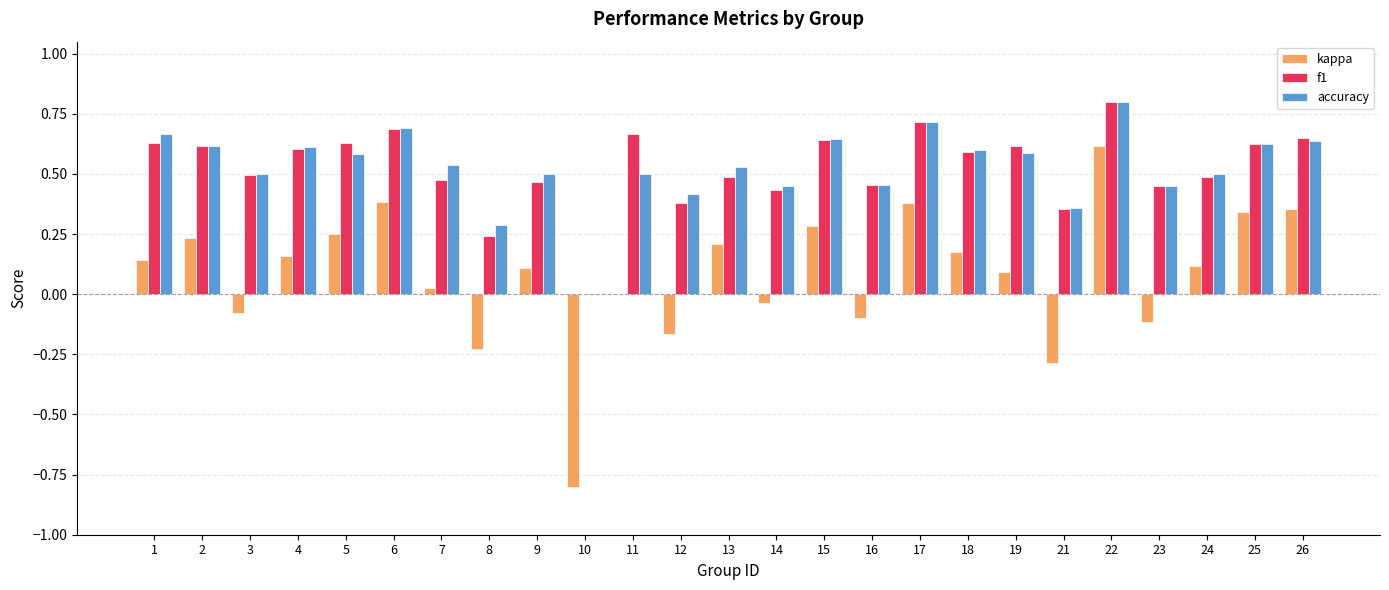

Where does the kappa series first go above 0?

1